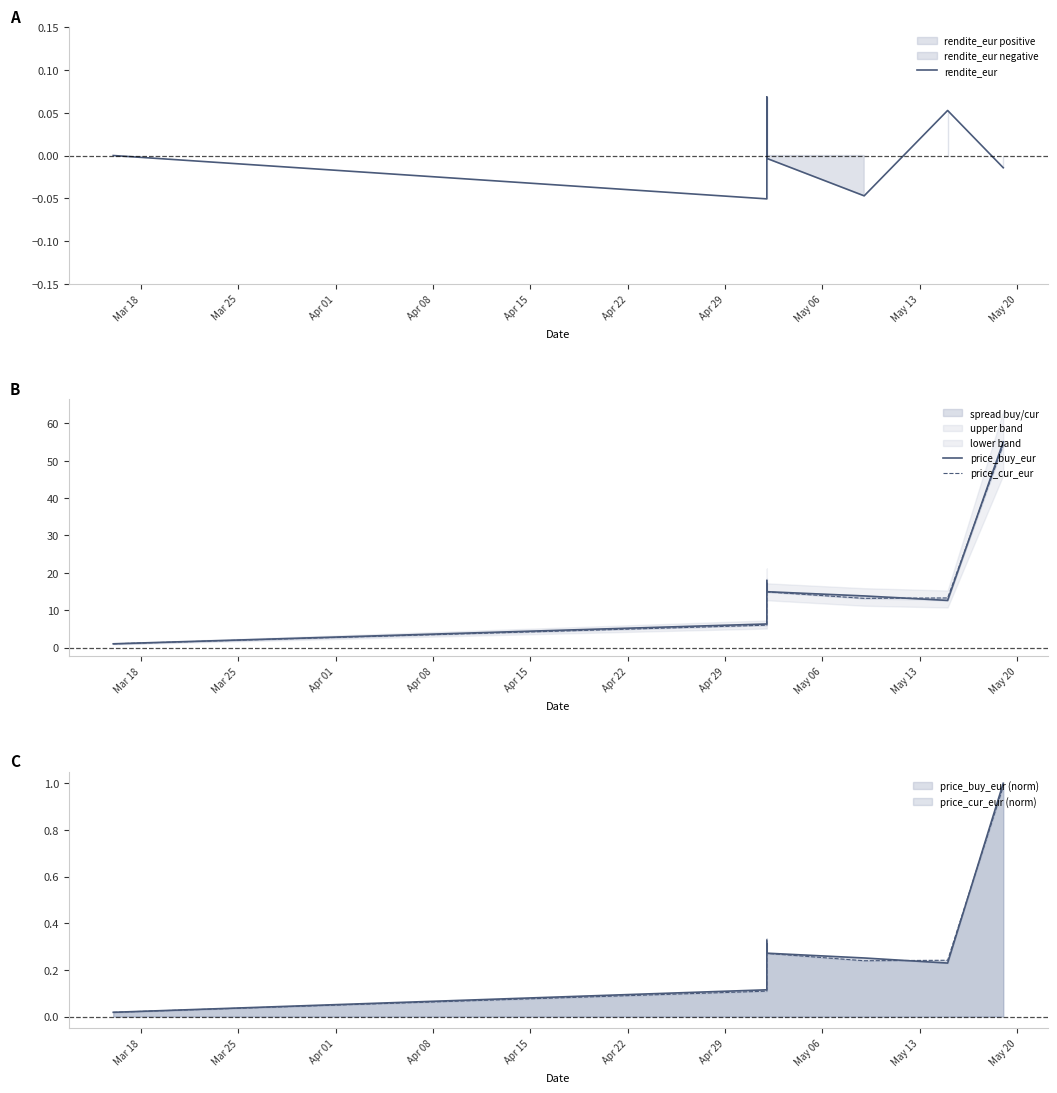

True or false: rendite_eur and price_buy_eur cross at least once.

False